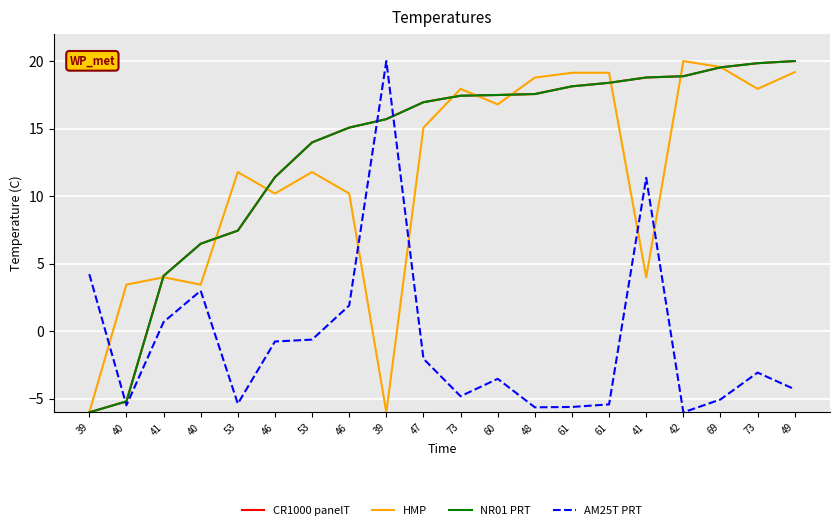

Where do CR1000 panelT and AM25T PRT first cross each other?

39 and 40